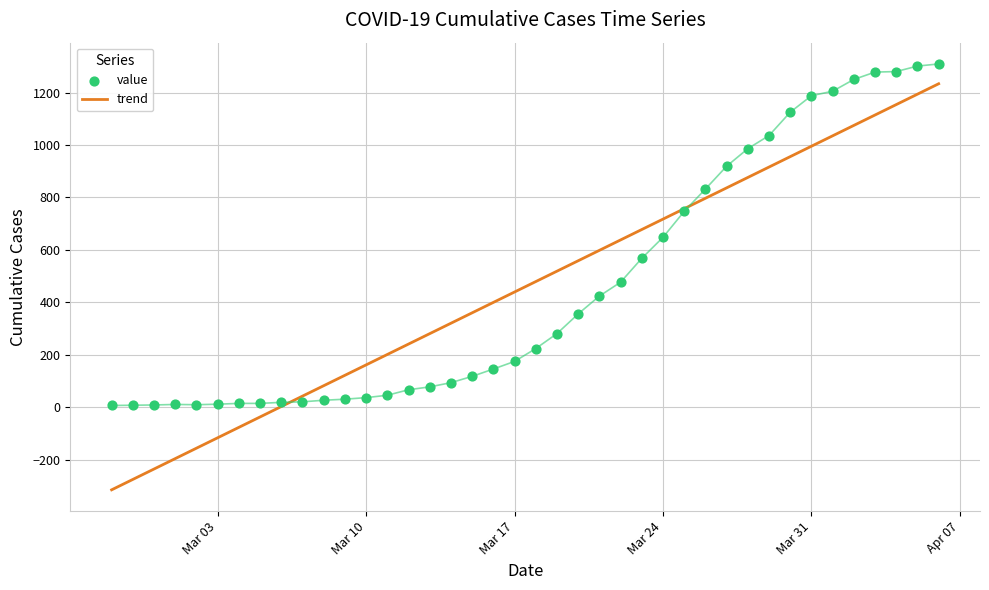

What is the maximum value for trend?

1233.5